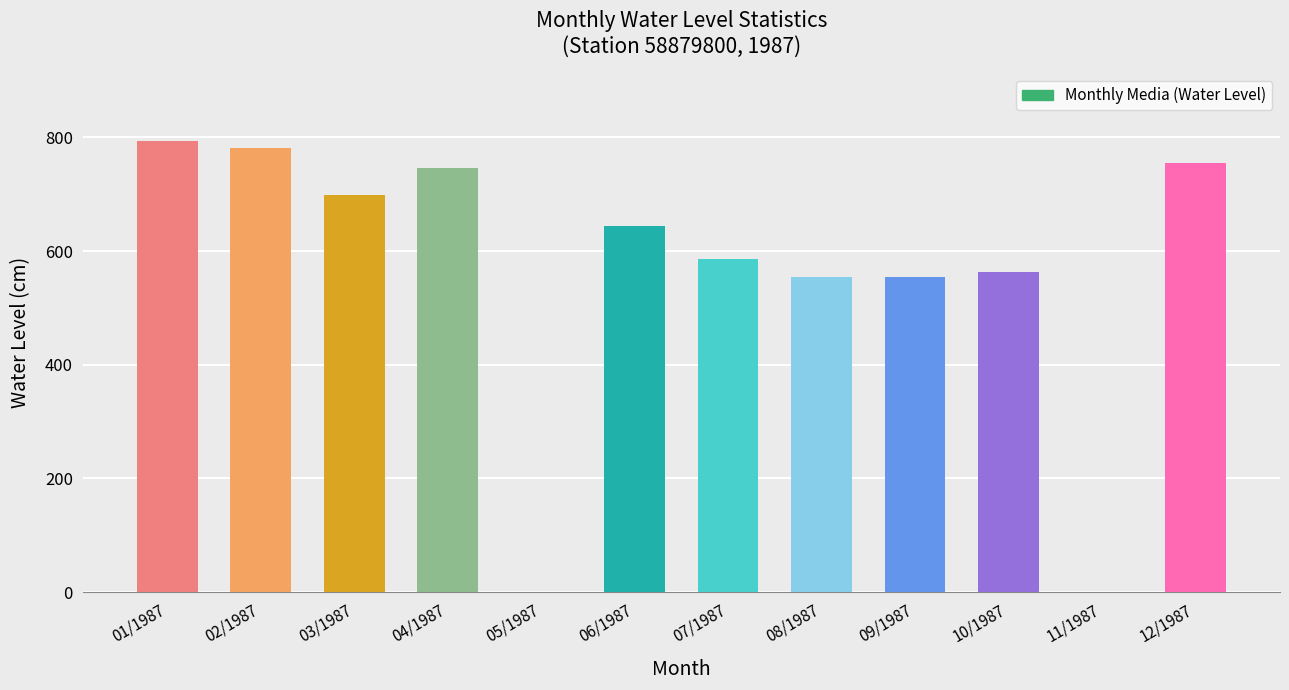

What is the ratio of the value at 02/1987 to the value at 08/1987?

1.4